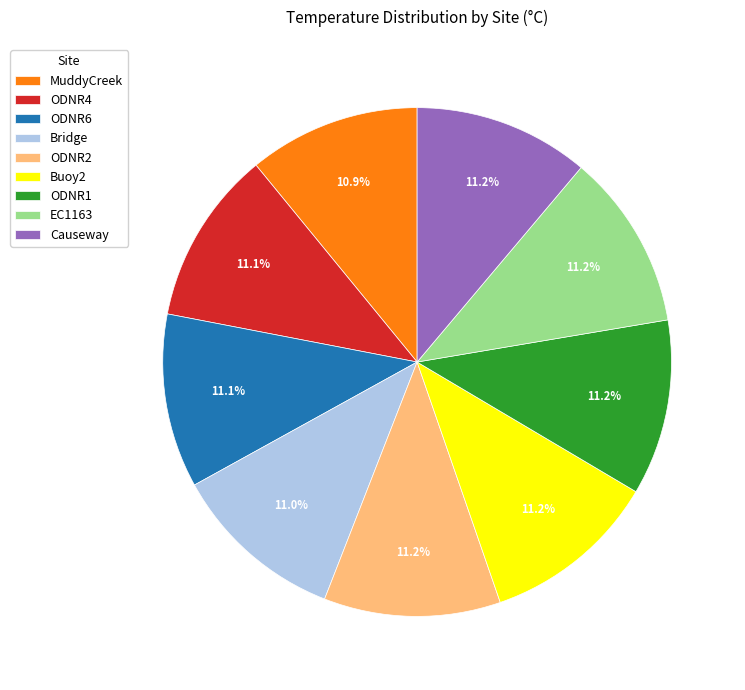

To the nearest percent, what percentage of the pie is Bridge?

11%